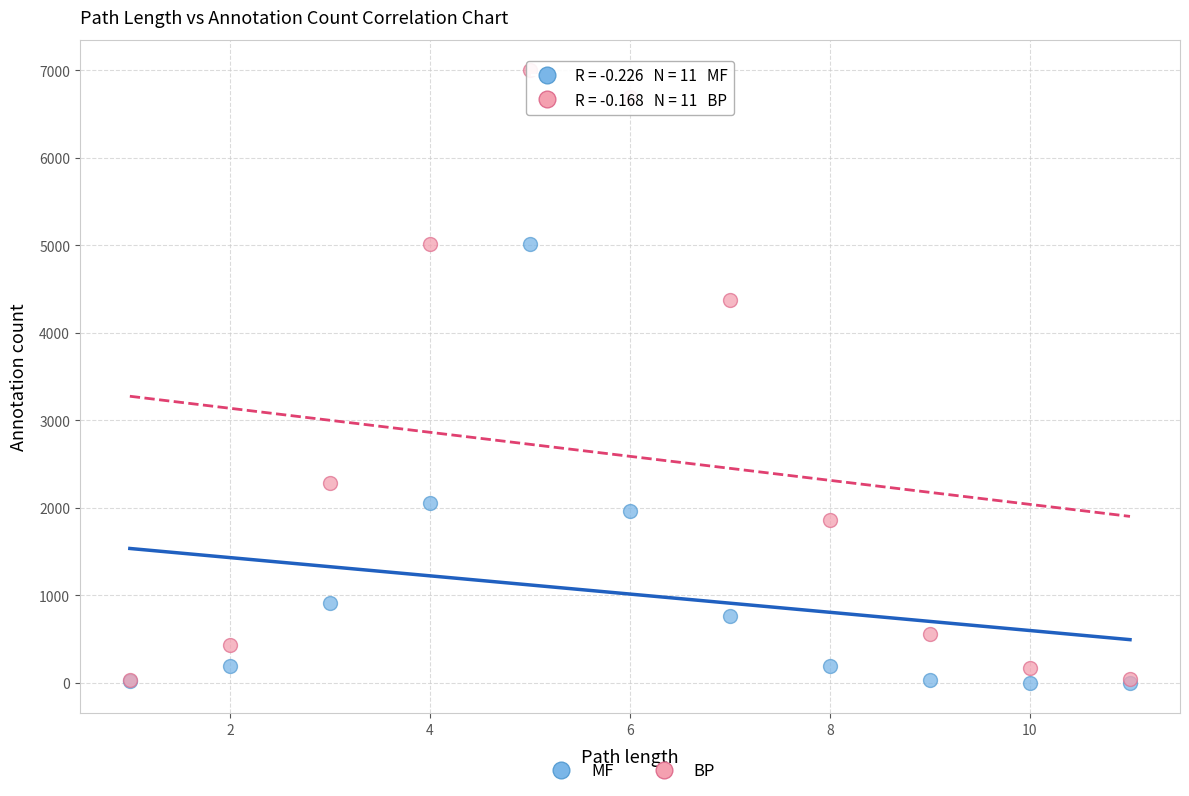

Which series reaches the maximum Y coordinate?

BP